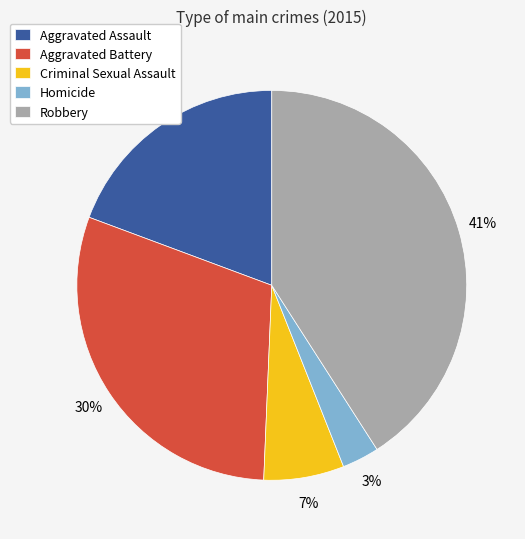

To the nearest percent, what is the difference between the Aggravated Battery and Criminal Sexual Assault slice percentages?

23%